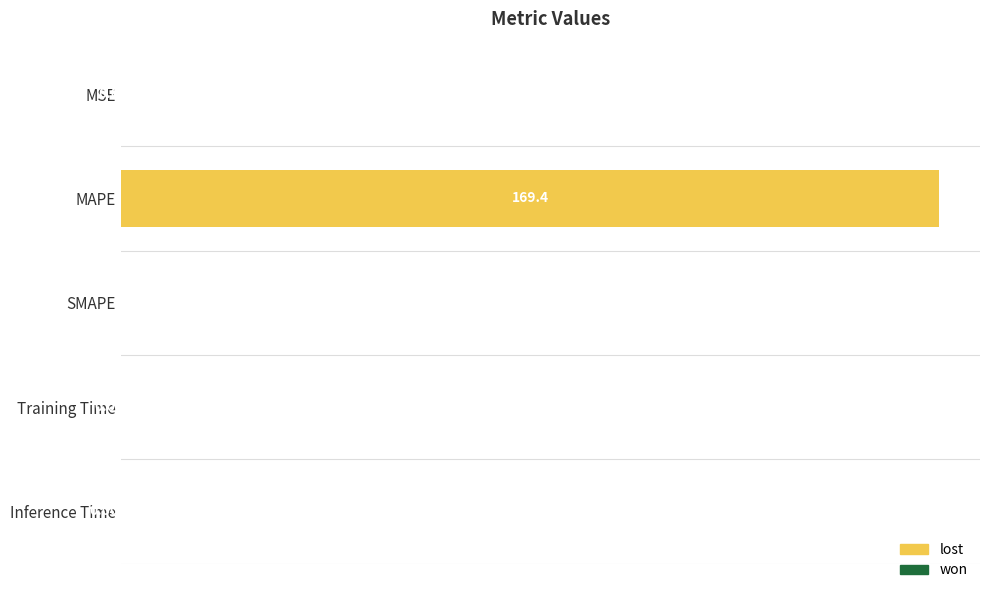

Between MSE and SMAPE, which is larger?

MSE